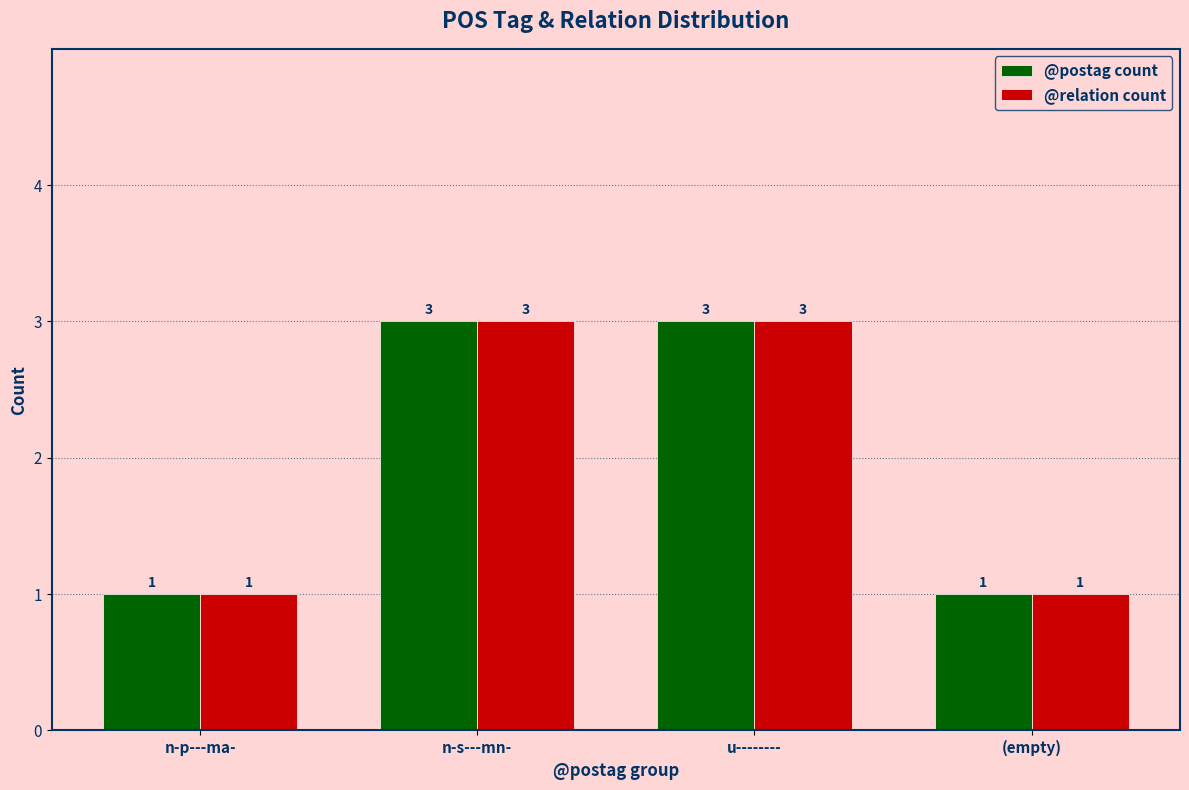

Read the @postag count value at u--------.

3